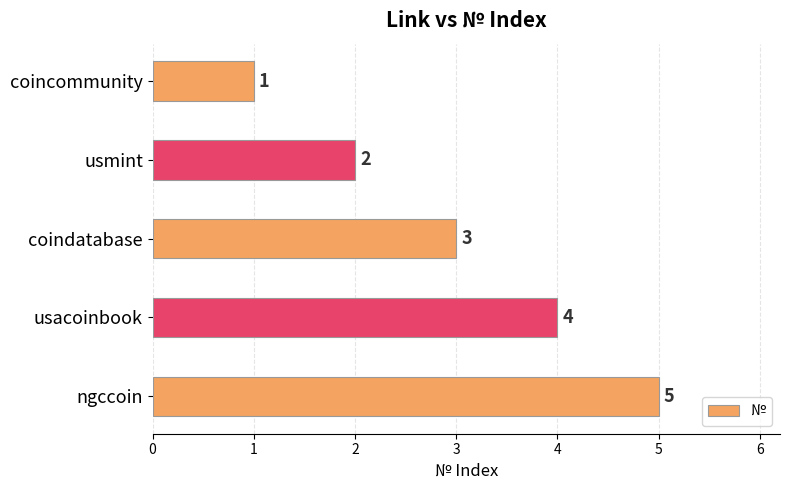

How many values are between 2 and 4?

3